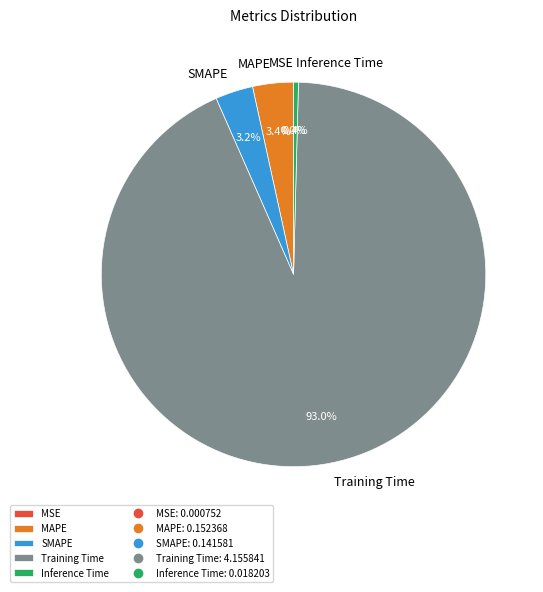

True or false: MAPE accounts for 16% of the total.

False